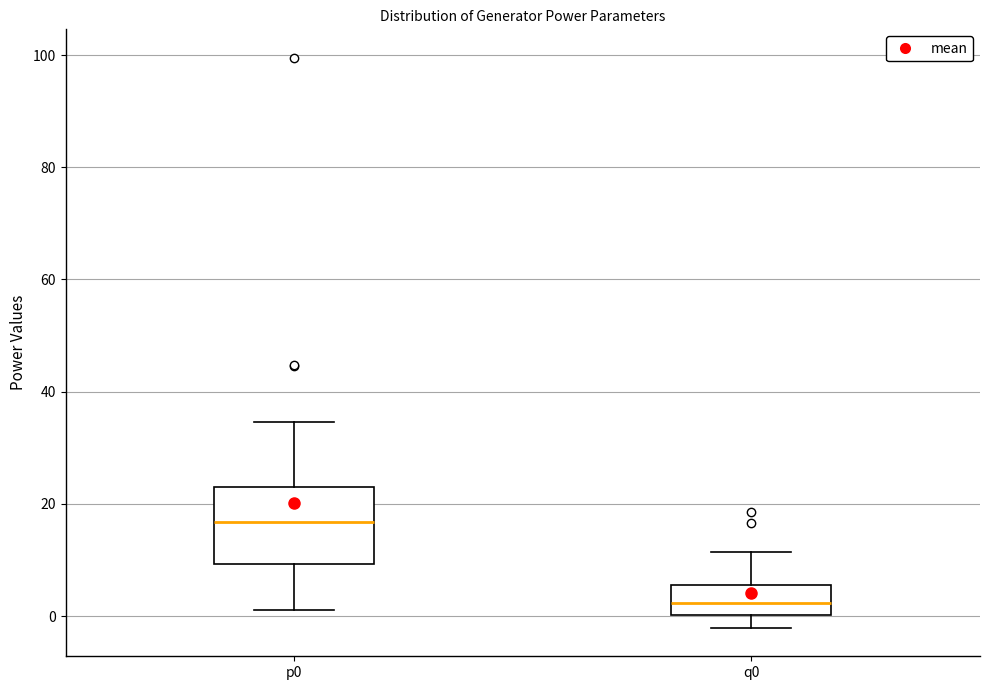

Which box has the highest median line?

p0